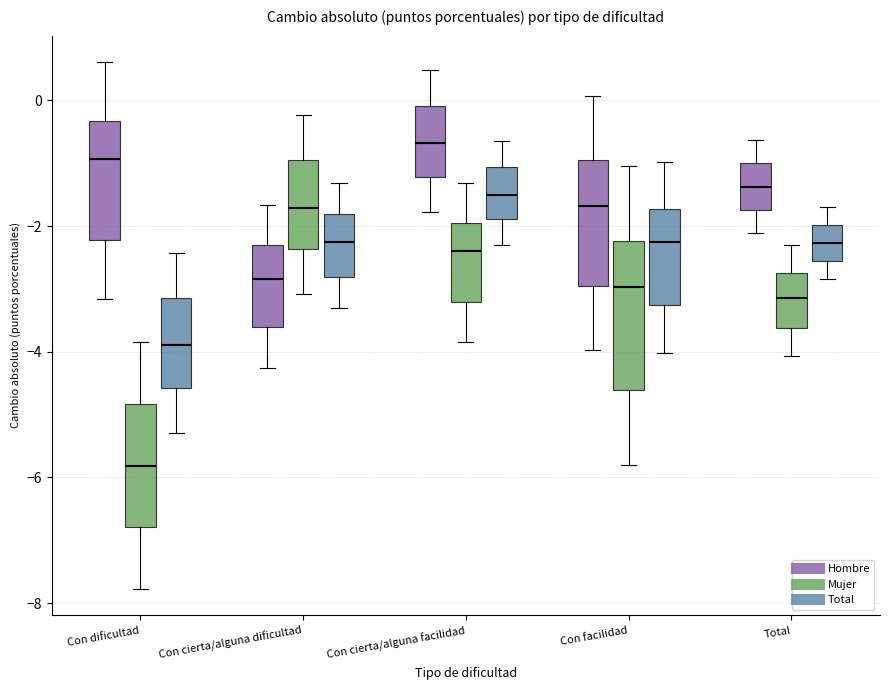

Which box is the tallest, from its lower edge to its upper edge?

Con facilidad (Mujer)